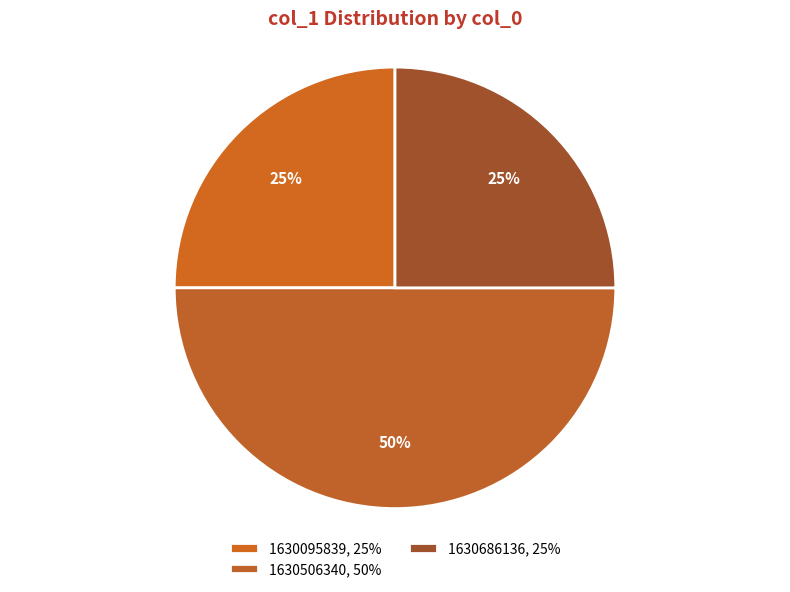

Count the number of slices in the pie.

3